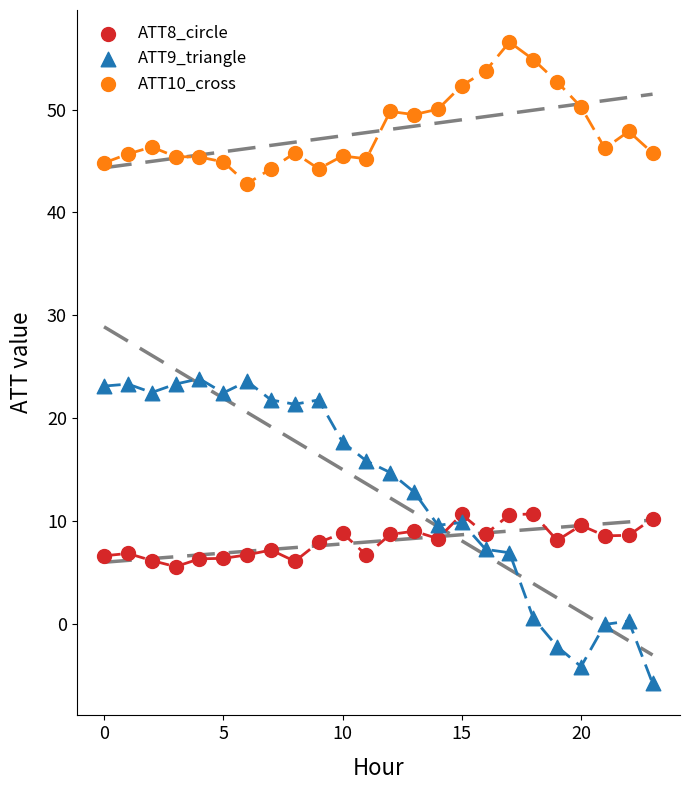

Which series reaches the minimum Y coordinate?

ATT9_triangle